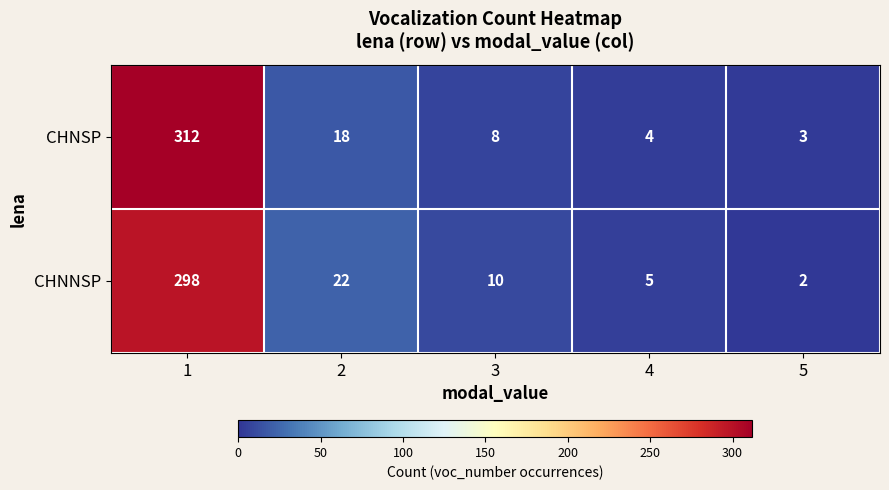

What value does the CHNNSP series have at 4?

5